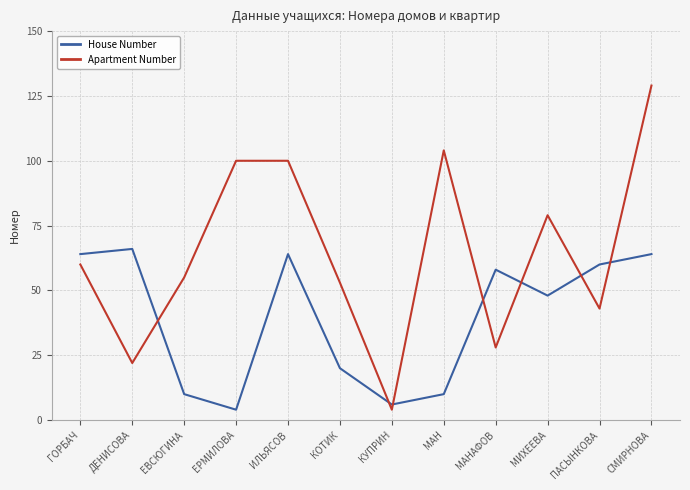

Reading right to left, transcribe all the data shown in this chart.

House Number: 64	60	48	58	10	6	20	64	4	10	66	64
Apartment Number: 129	43	79	28	104	4	53	100	100	55	22	60